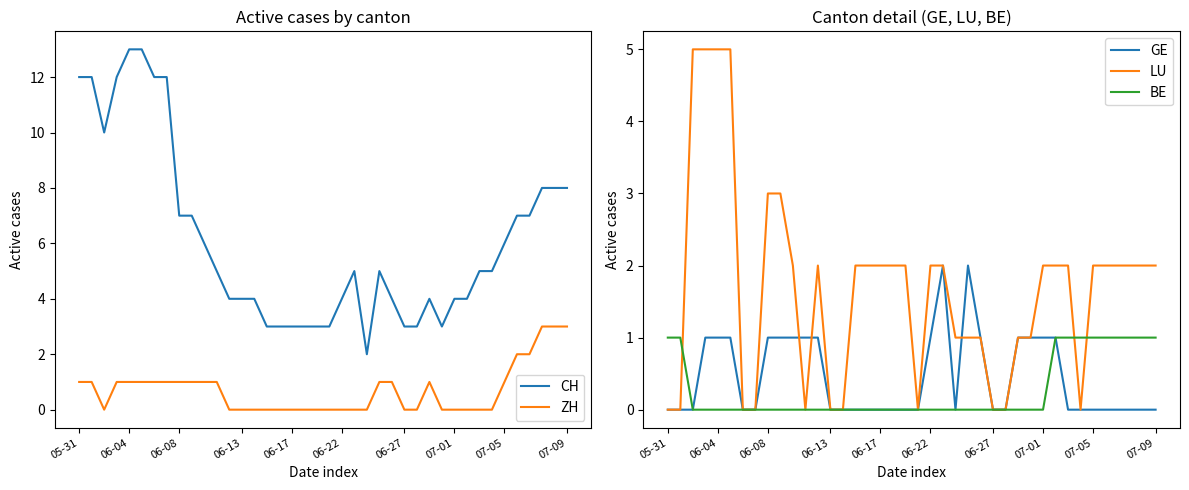

Between 22 and 27, which series saw the biggest shift?

CH